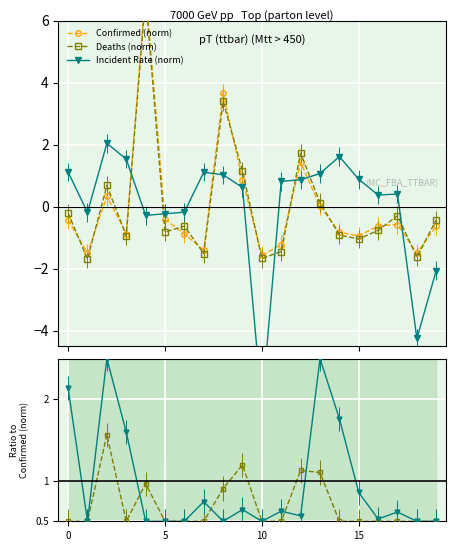

How many interior local peaks does the Deaths ratio series have?

4